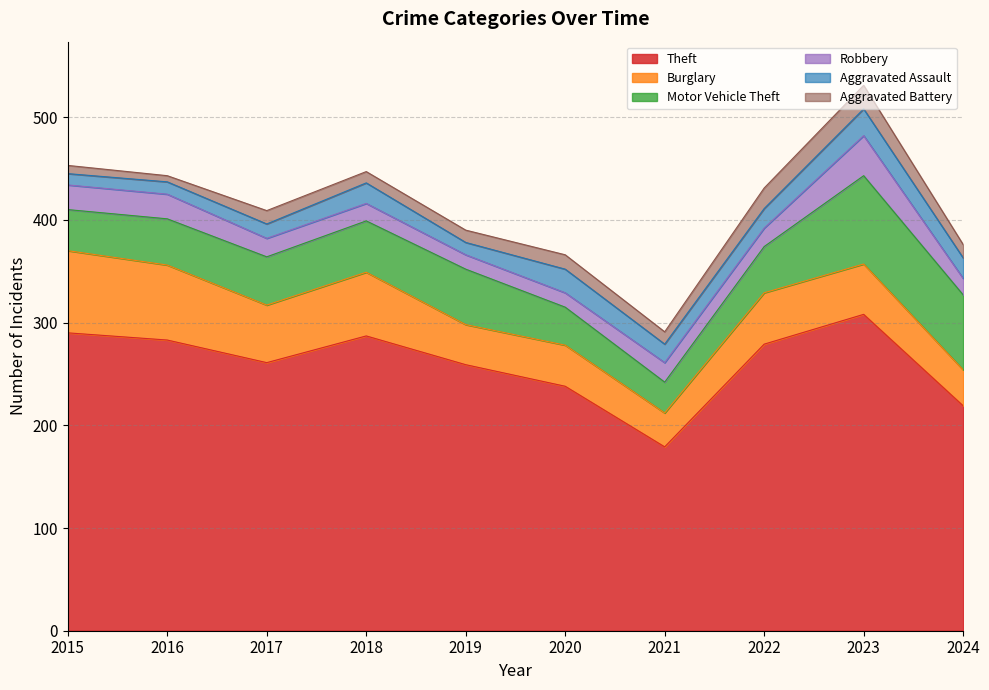

Which series has the largest total across all categories?

Theft